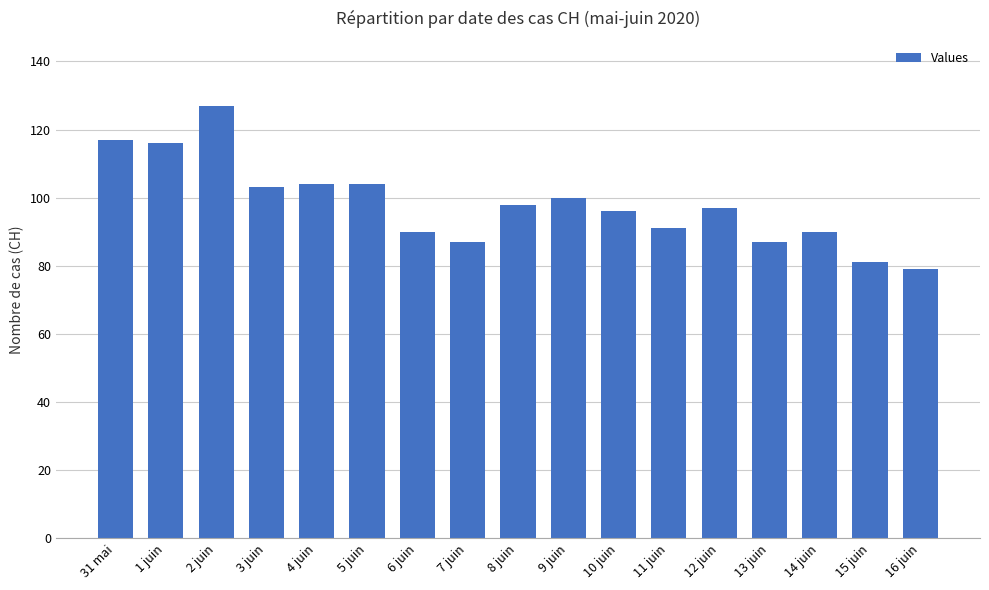

What is the difference between the maximum and minimum values?

48